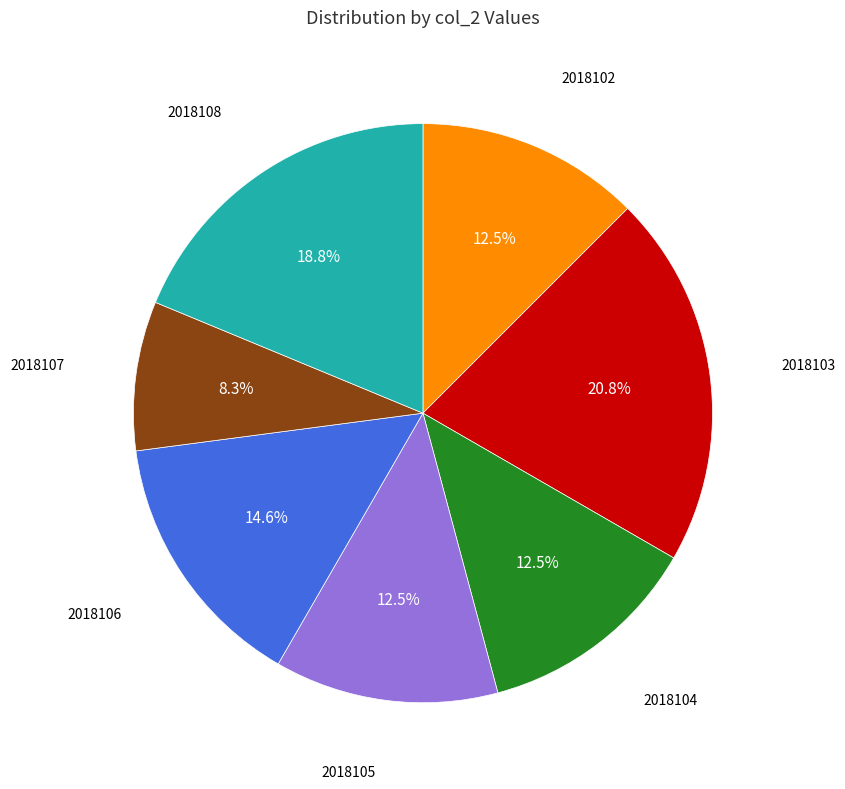

Is there a majority slice in this chart?

No